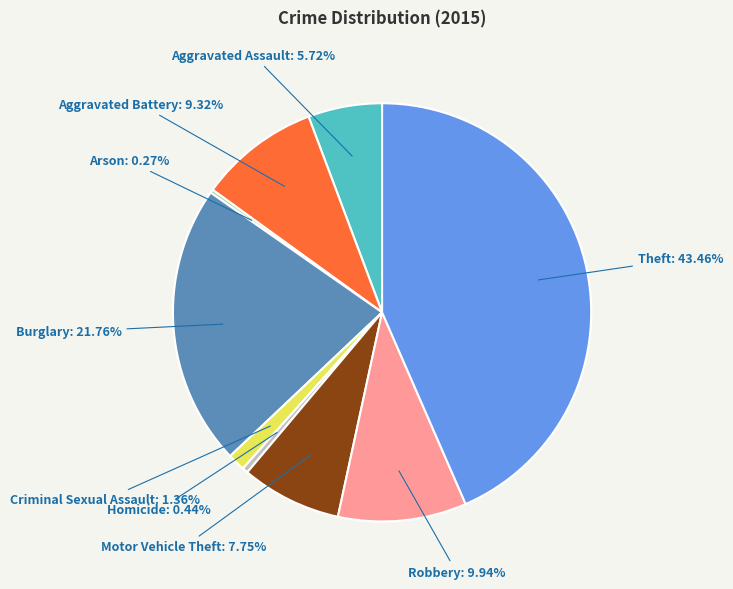

What is the ratio of the value at Aggravated Assault: 5.72% to the value at Motor Vehicle Theft: 7.75%?

0.7